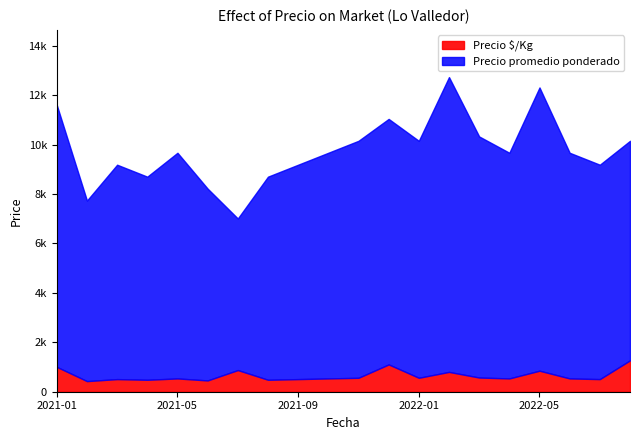

Is the value of Precio promedio ponderado at 2022-06 greater than the value of Precio $/Kg at 2022-07?

Yes